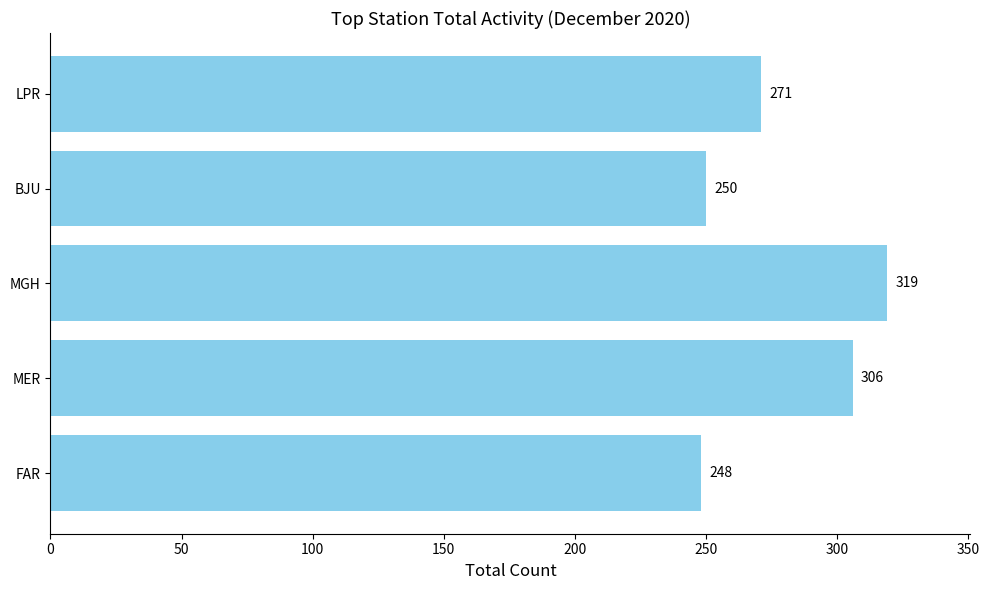

What is the difference between the values at LPR and FAR?

23